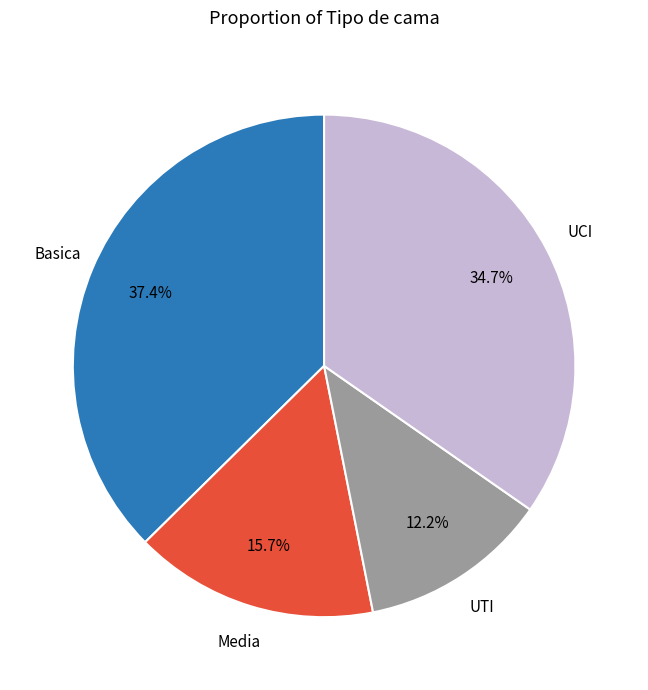

How many slices are in this pie chart?

4